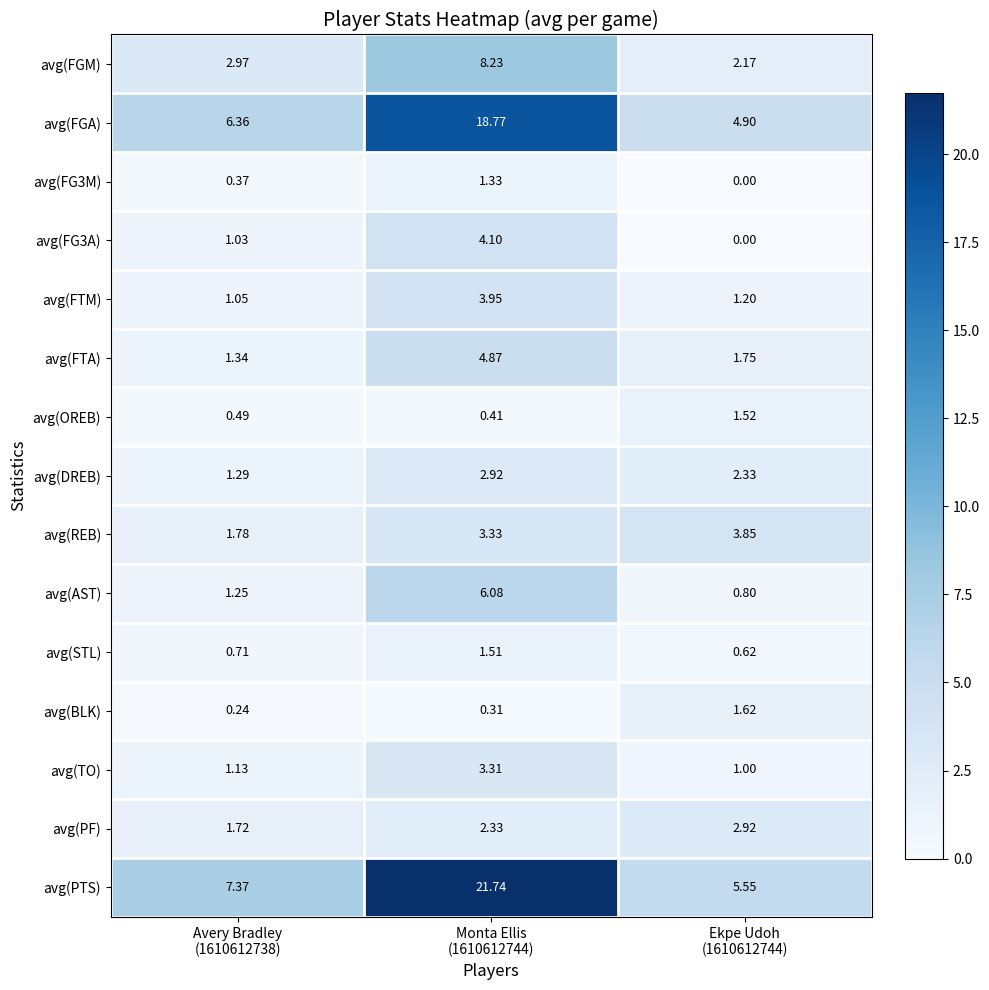

Which series has the largest total across all categories?

avg(PTS)